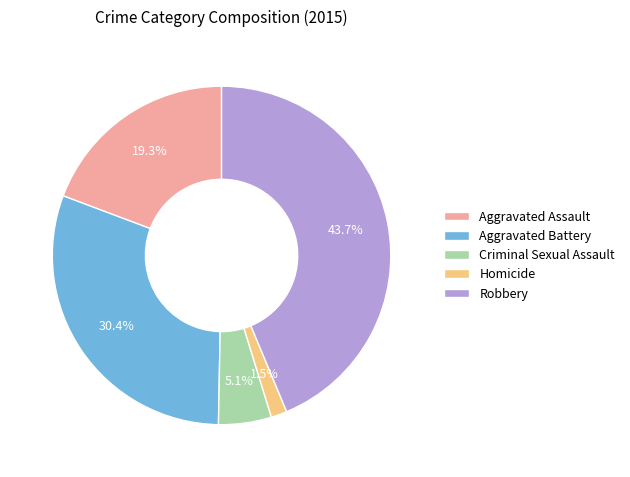

Count the number of slices in the pie.

5